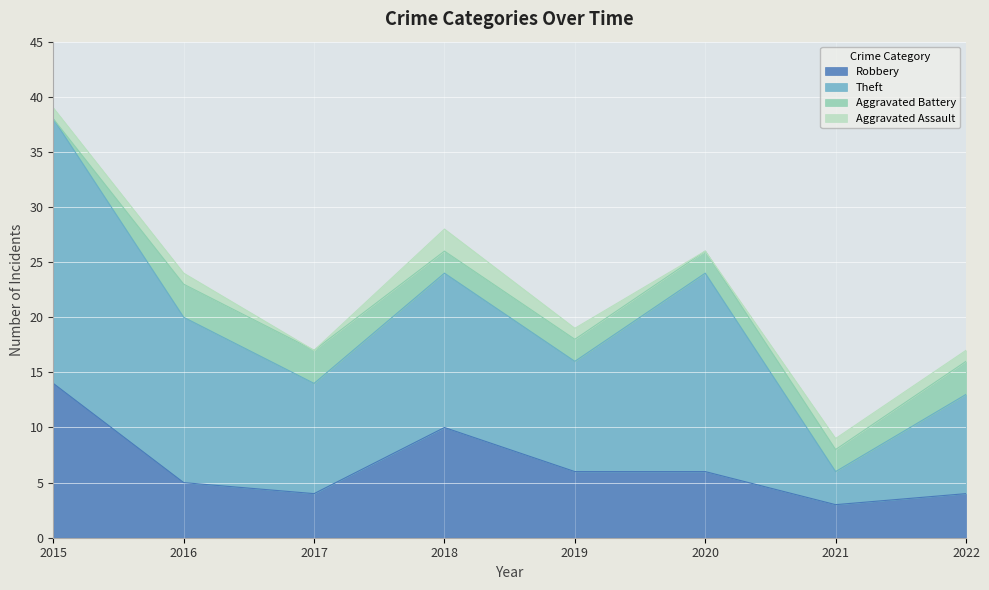

Between 2015 and 2016, which is larger?

2015